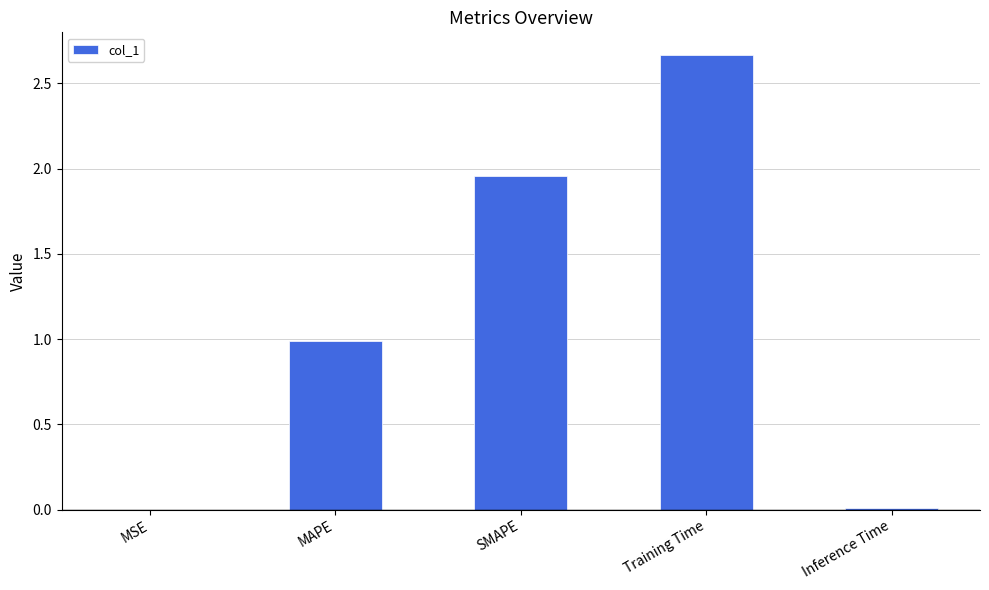

Which label corresponds to the largest value in the chart?

Training Time